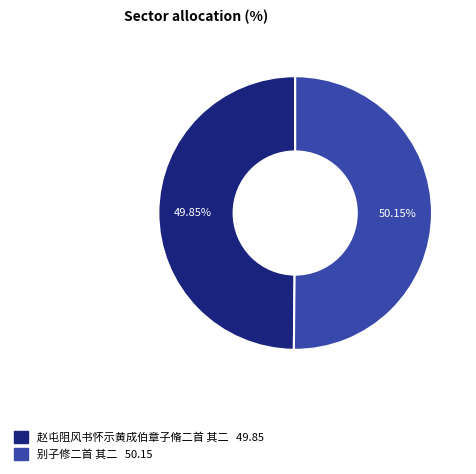

True or false: 赵屯阻风书怀示黄成伯章子脩二首 其二 accounts for 50% of the total.

True